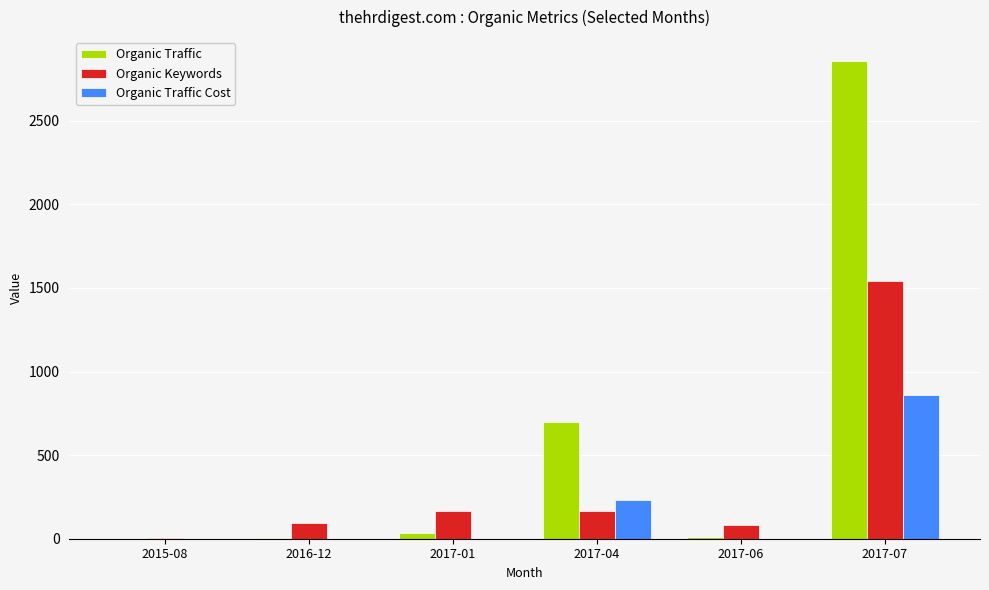

The value of Organic Traffic at 2017-04 is 698. True or false?

True